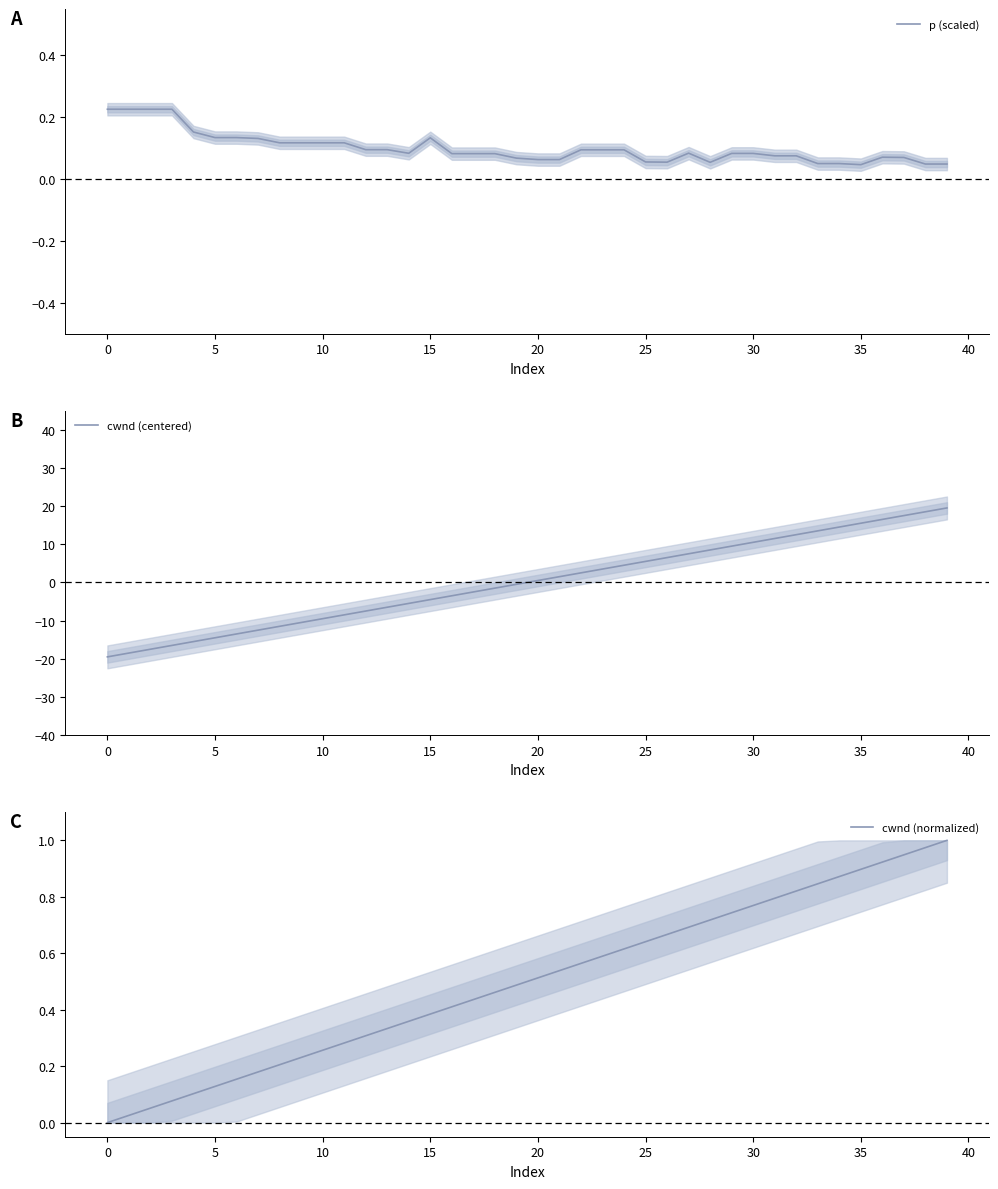

After their last crossing, which series has the higher values: cwnd (normalized) or p (scaled)?

cwnd (normalized)